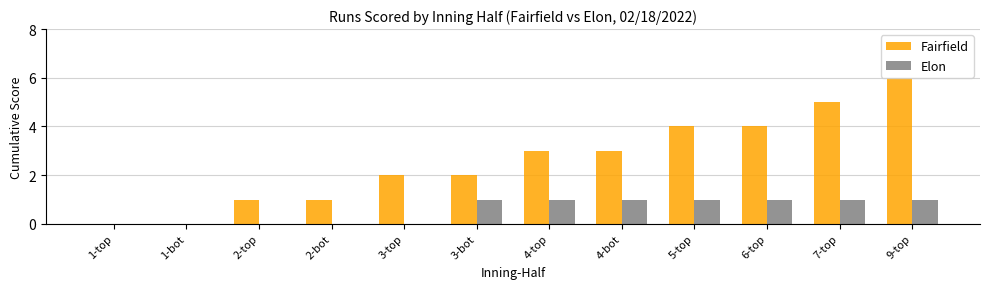

At which label does Fairfield reach its peak?

9-top